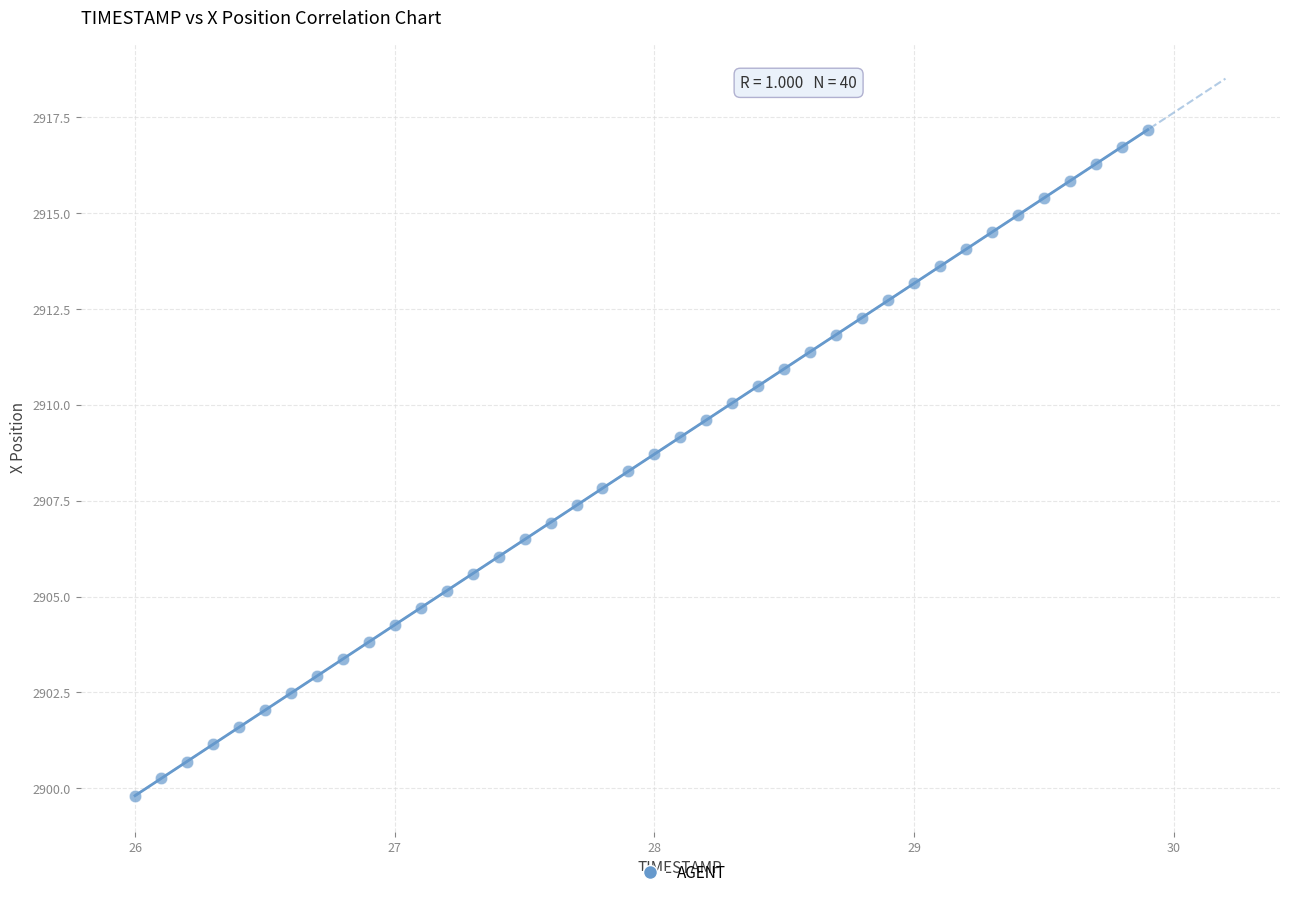

What is the range of Y values (max minus min)?

17.4